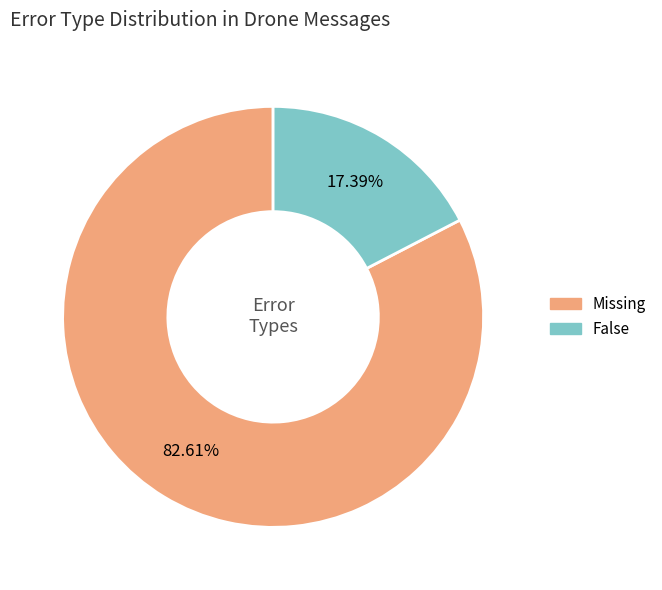

True or false: Missing accounts for 77% of the total.

False